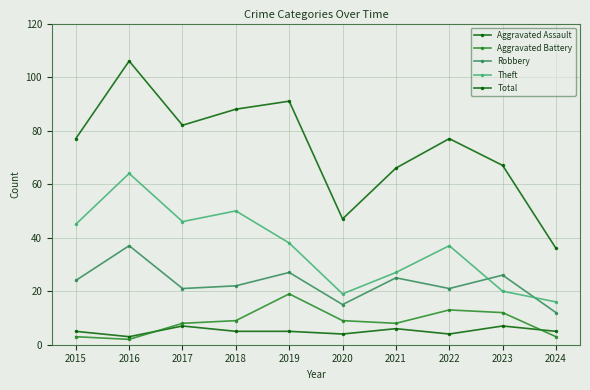

What is the average value of the Total series?

74